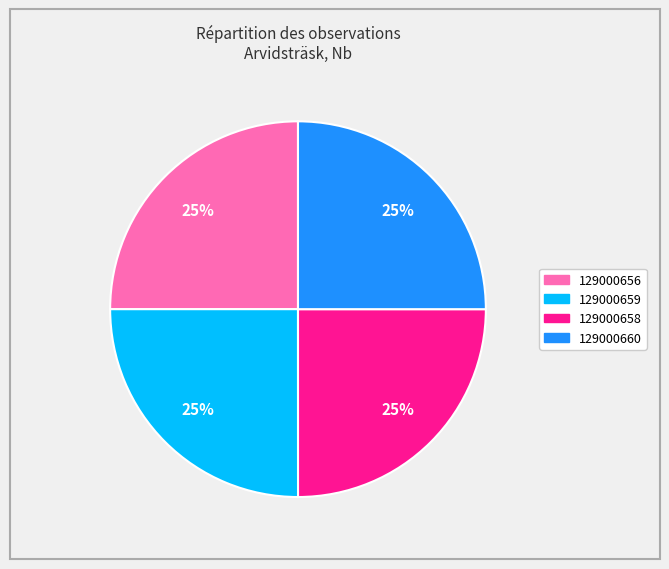

True or false: 129000656 accounts for 32% of the total.

False